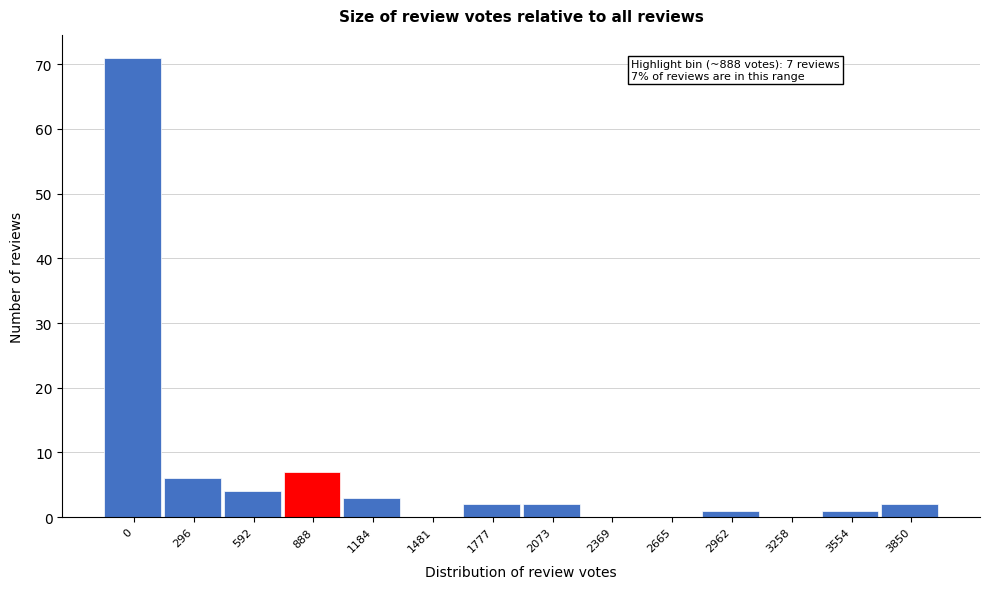

True or false: the data shows 0 at 2369.

True